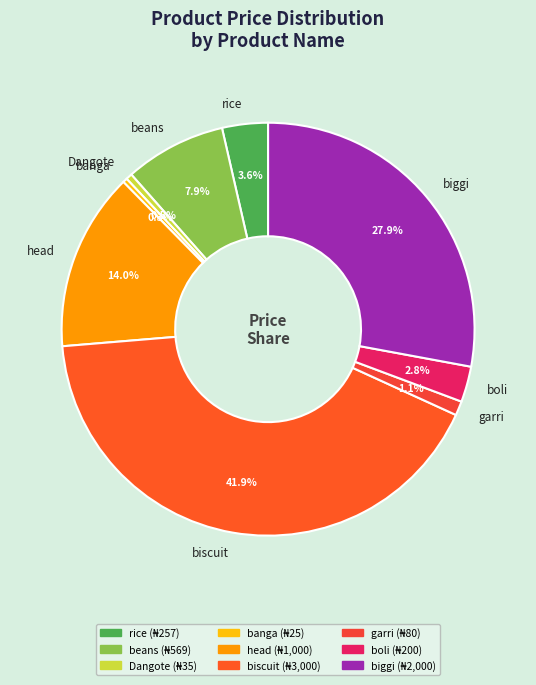

Which slice is the largest?

biscuit